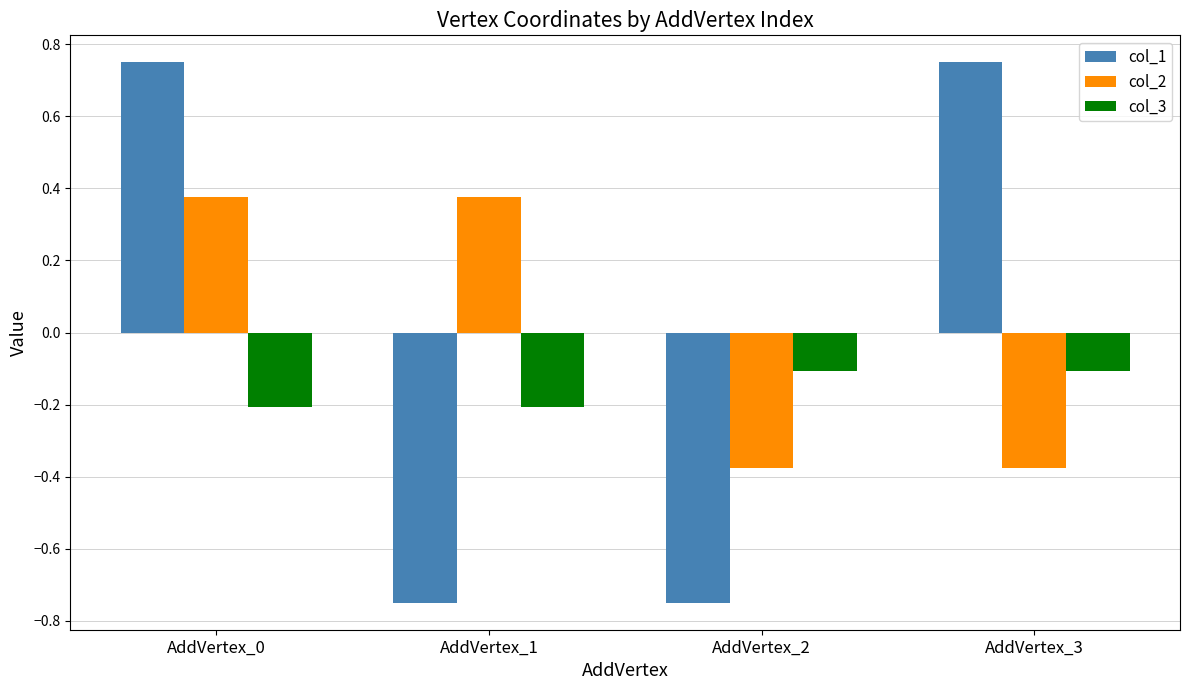

What are all the series names shown in the legend?

col_1, col_2, col_3